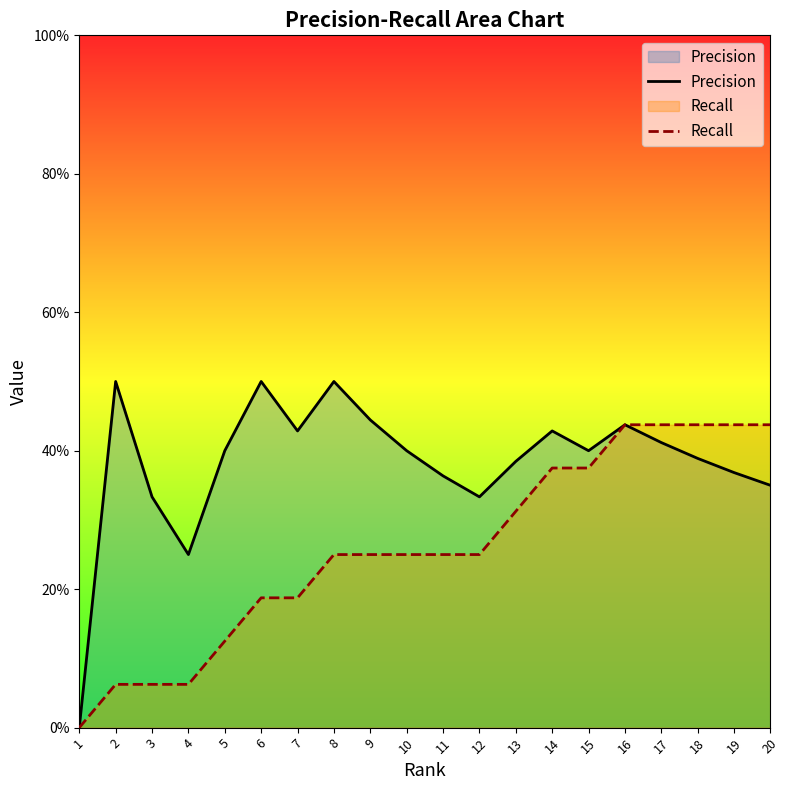

Which series has the largest range (max minus min)?

Precision